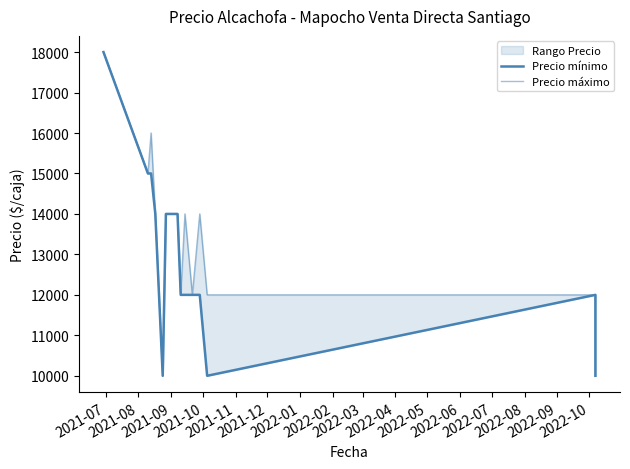

Where does the Precio mínimo series first go above 12000?

2021-07